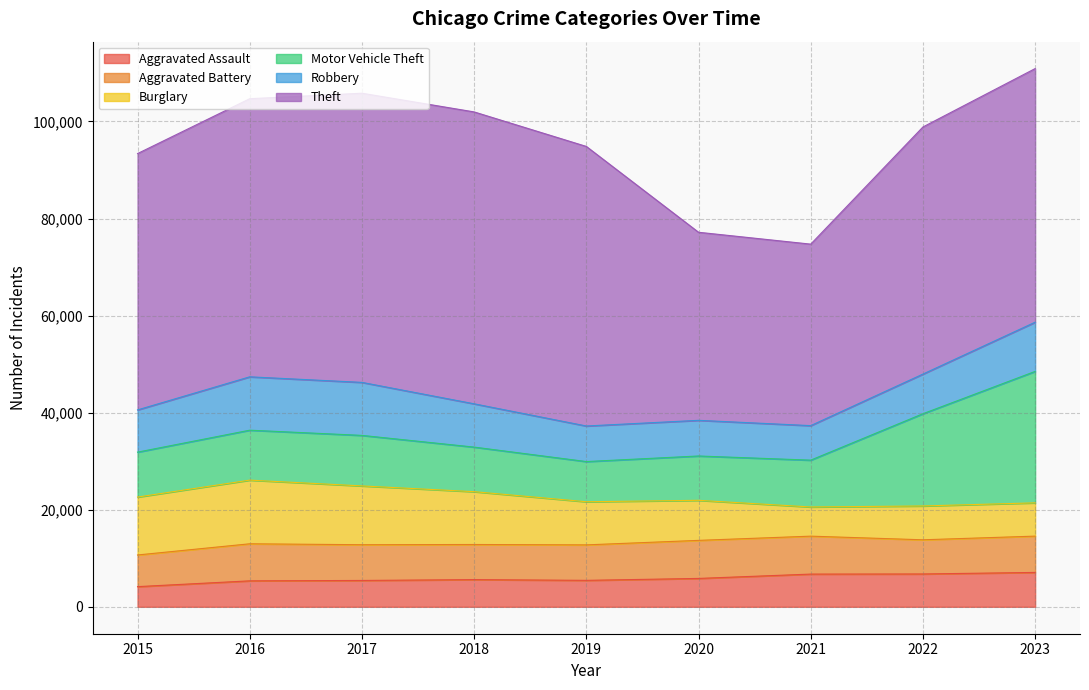

At which category is the sum across all series the highest?

2023